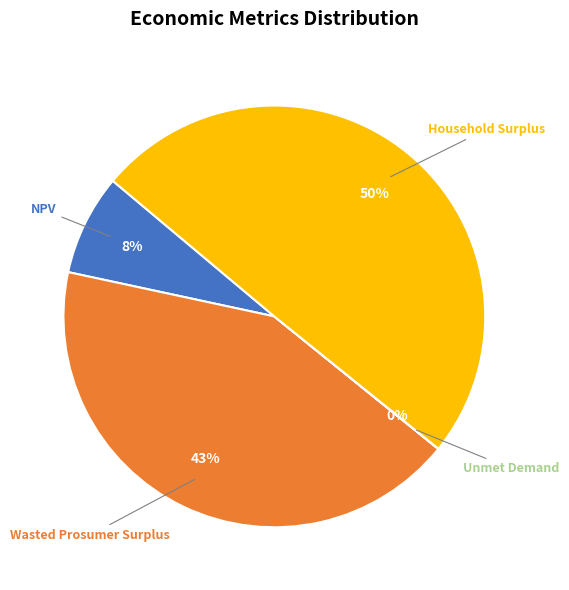

Is it true that NPV is 1% of the pie?

False